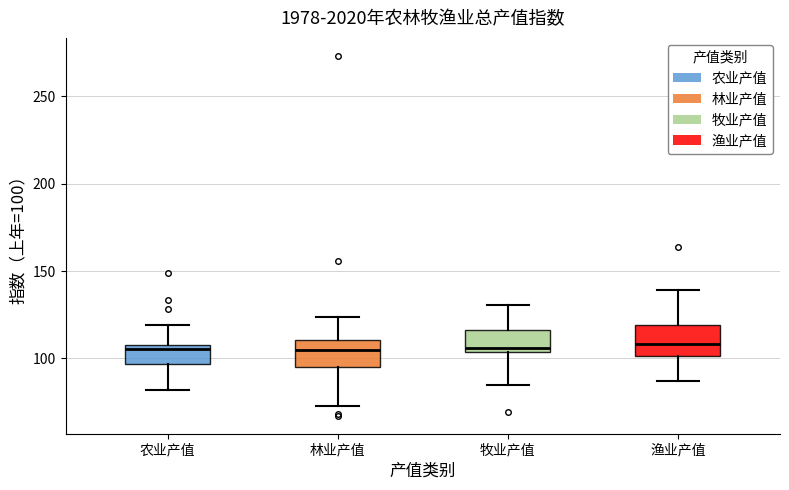

Reading left to right, read every box against the y-axis: the position of its median line, the range the box covers, and the ends of its whiskers. The values are not printed on the chart, so give them approximately, as read against the axis.

农业产值: median 105, box 95 to 110, whiskers 80 to 120
林业产值: median 105, box 95 to 110, whiskers 75 to 125
牧业产值: median 105 (just above the box's lower edge), box 105 to 115, whiskers 85 to 130
渔业产值: median 110, box 100 to 120, whiskers 85 to 140